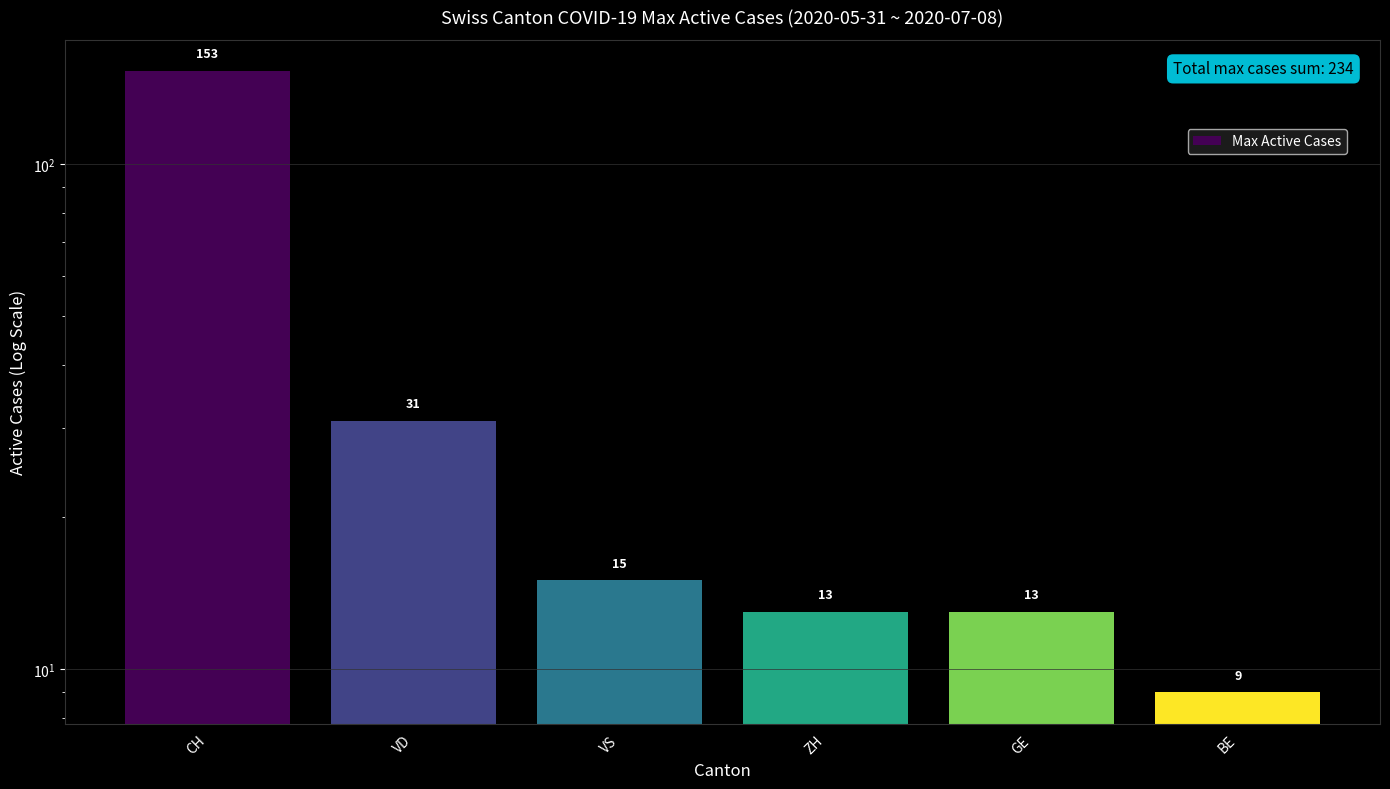

List the labels in order of value, smallest first.

BE, ZH, GE, VS, VD, CH